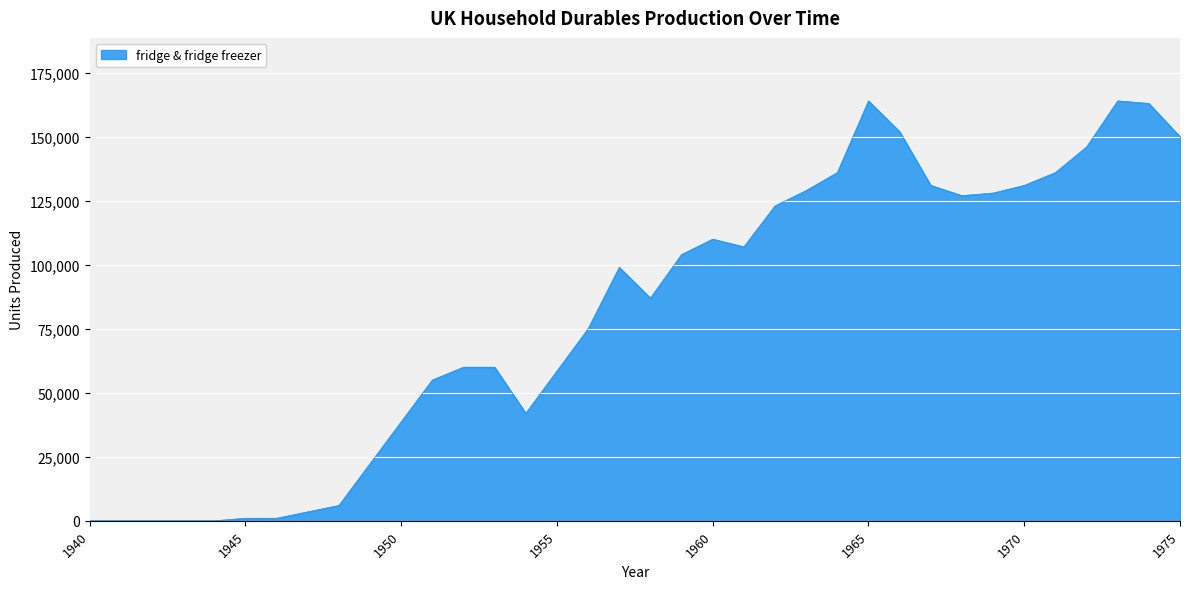

What is the maximum value shown in the chart?

164000